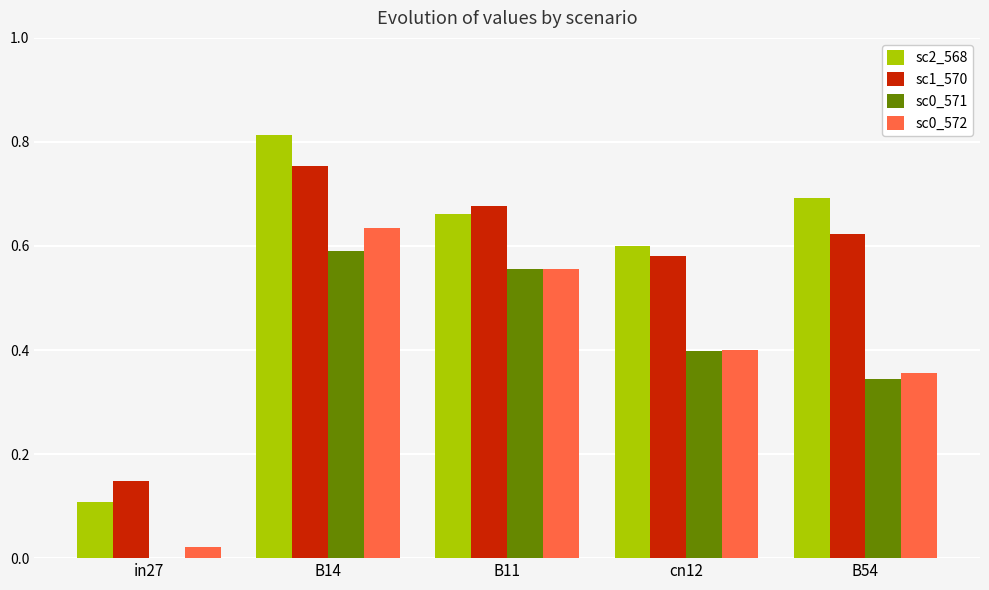

Which series changed the most between in27 and B14?

sc2_568